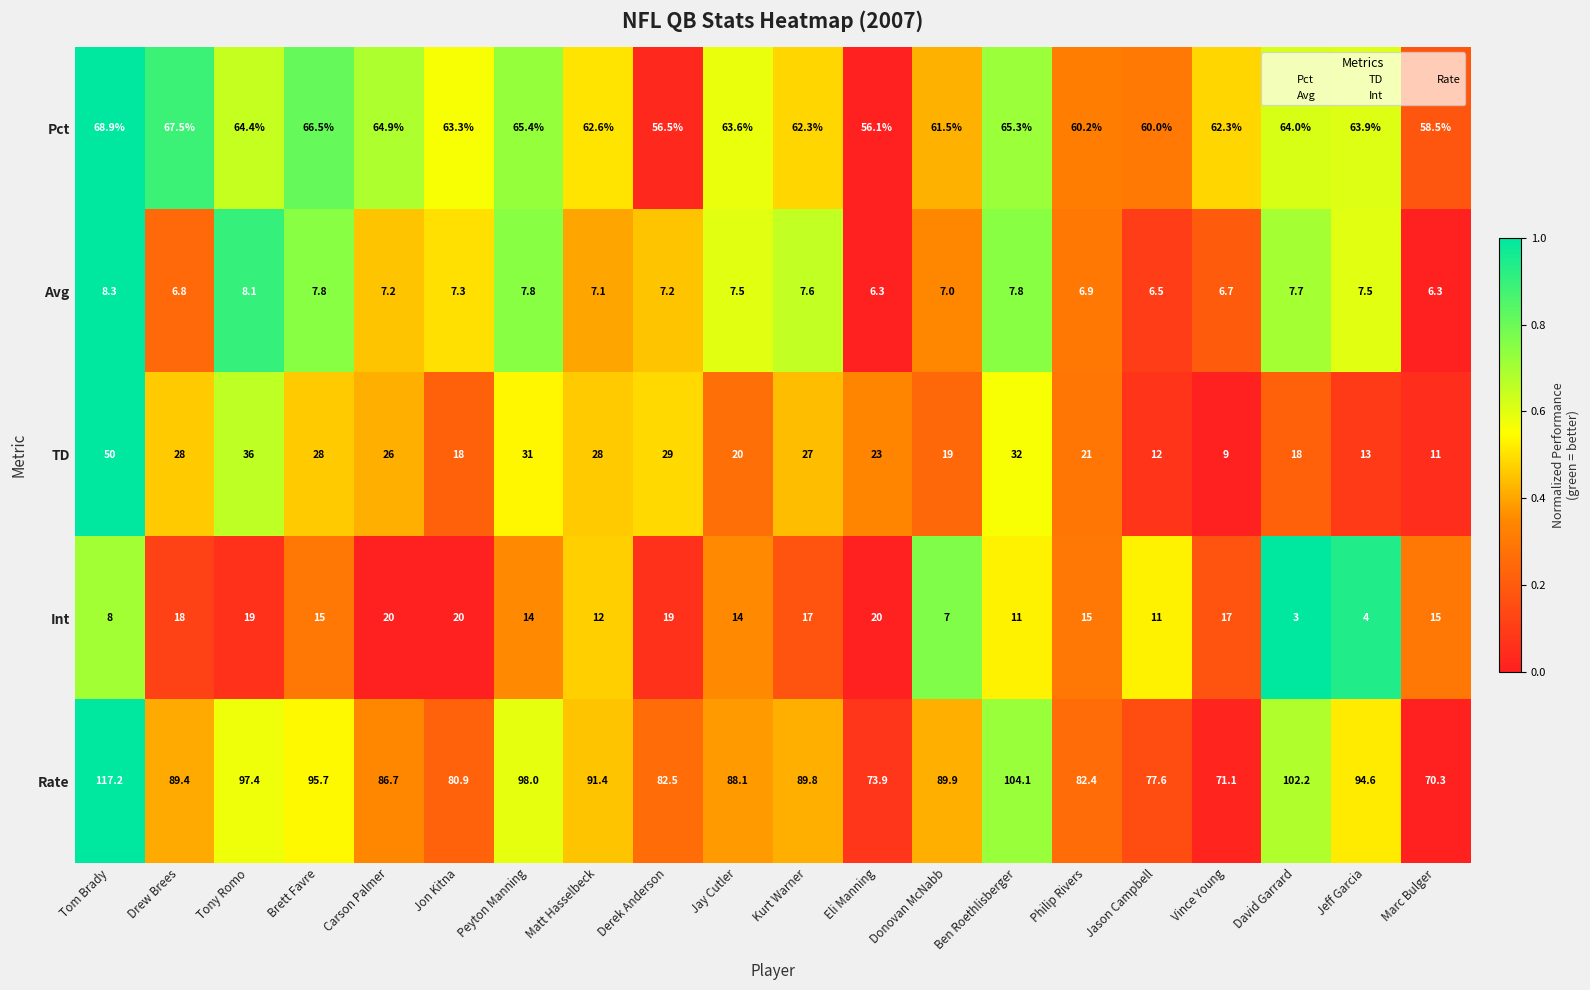

True or false: Int has a value of 7.6 at Jon Kitna.

False